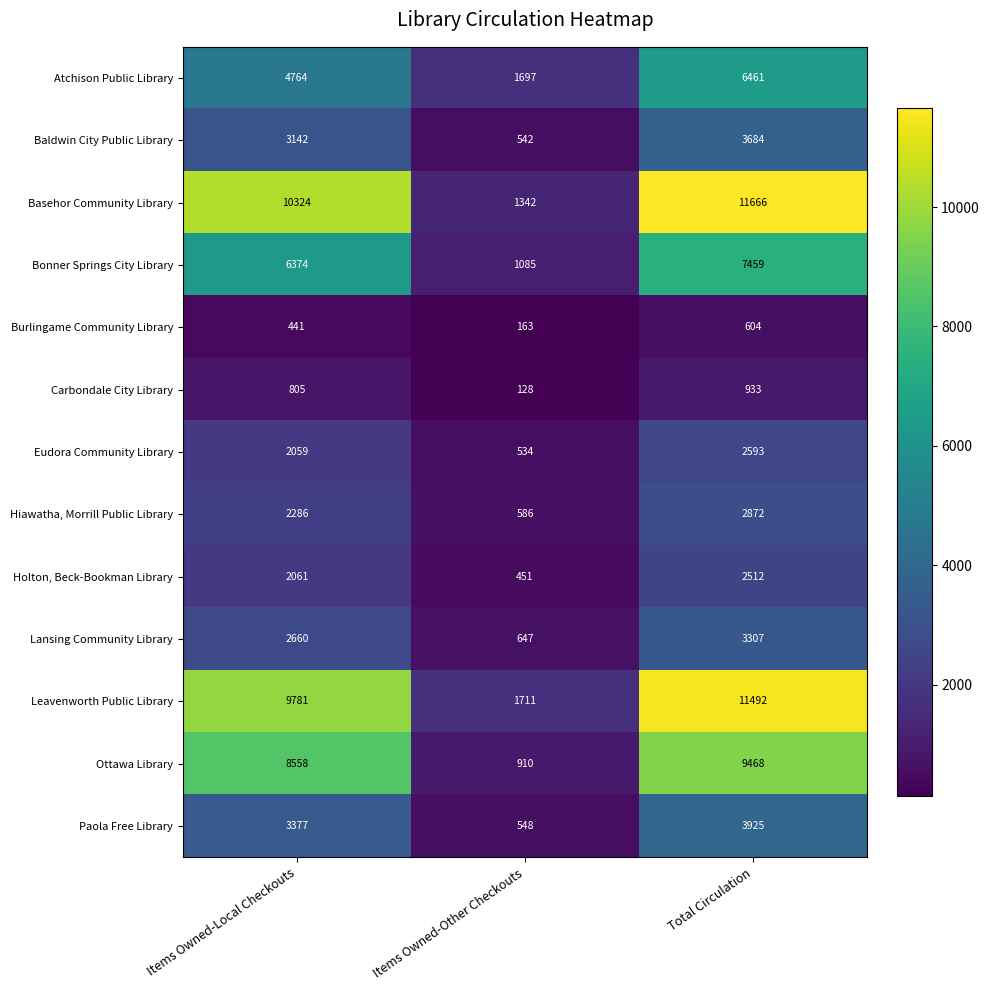

What is the spread (max minus min) of values at Items Owned-Local Checkouts?

9883